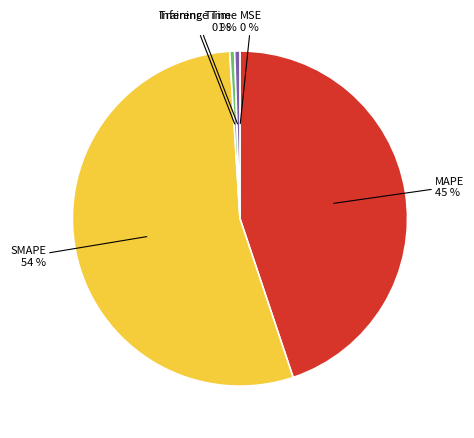

To the nearest percent, what is the difference between the largest and smallest slice percentages?

54%